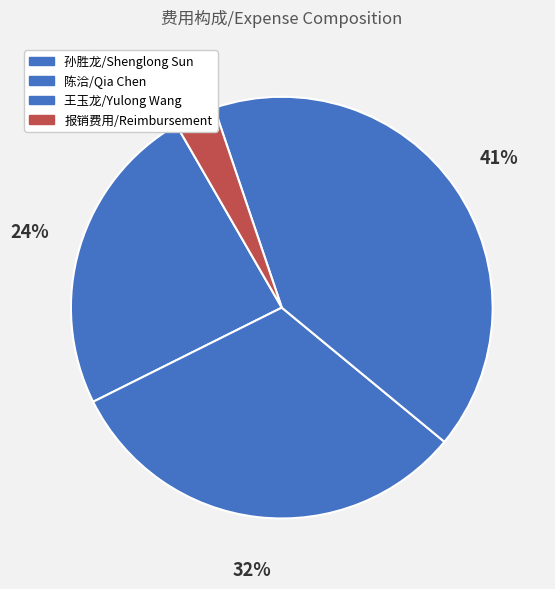

To the nearest percent, what is the difference between the largest and smallest slice percentages?

38%